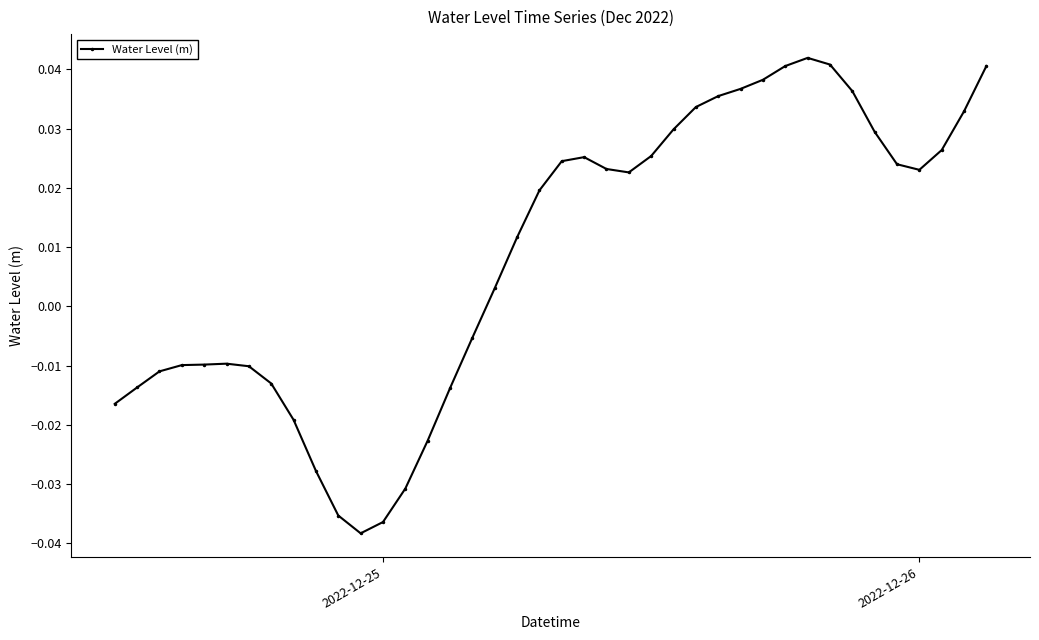

True or false: the data has more than 1 interior local peaks.

True